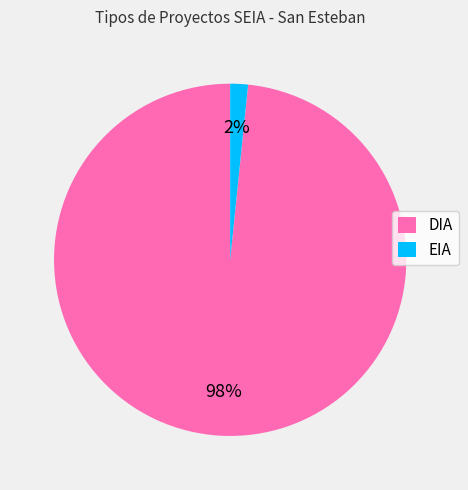

Count the number of slices in the pie.

2